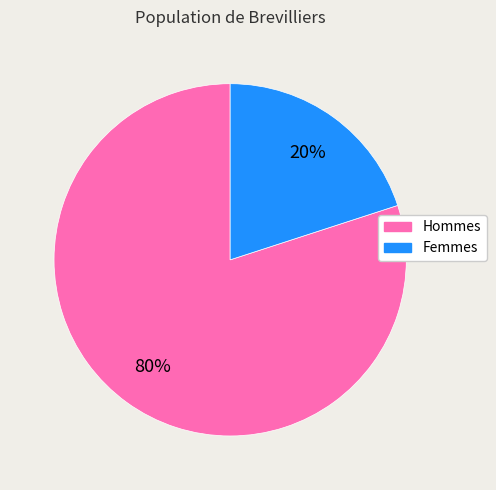

To the nearest percent, what is the average slice percentage?

50%